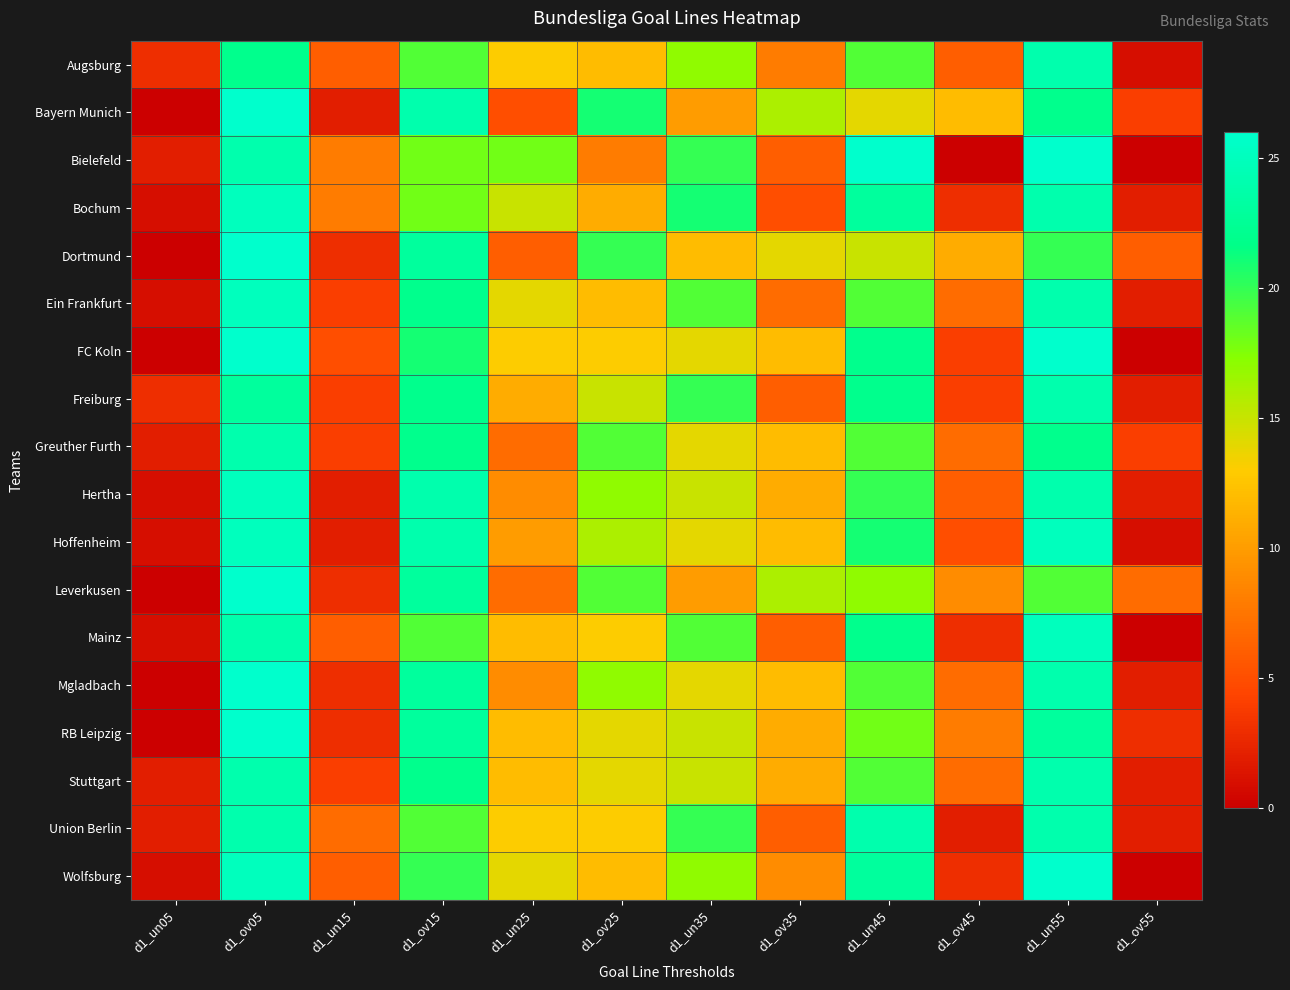

Rank the series by their maximum value, from highest to lowest.

Bayern Munich, Bielefeld, Dortmund, FC Koln, Leverkusen, Mgladbach, RB Leipzig, Wolfsburg, Bochum, Ein Frankfurt, Hertha, Hoffenheim, Mainz, Augsburg, Freiburg, Greuther Furth, Stuttgart, Union Berlin